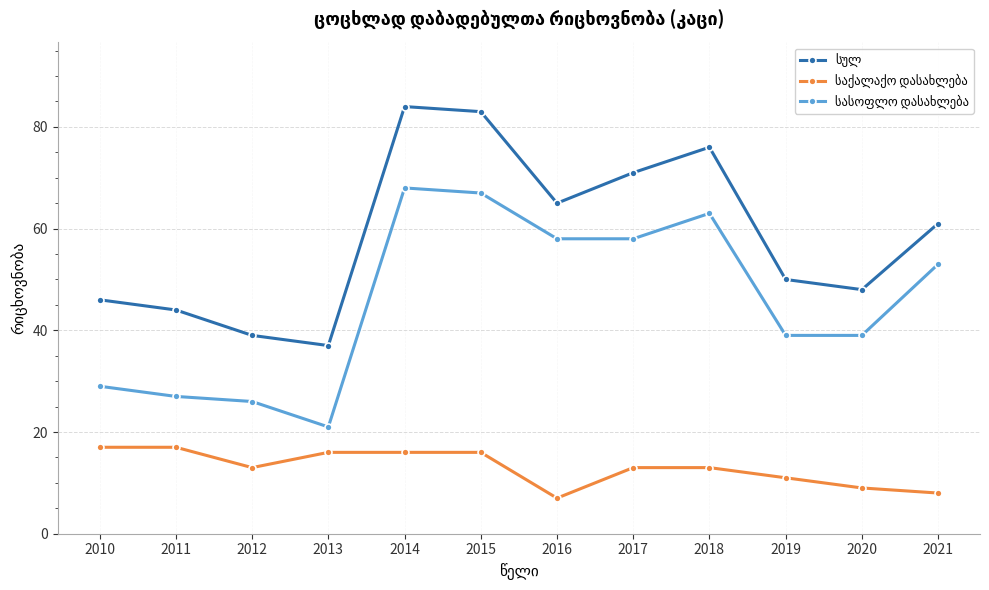

At how many categories does at least one series exceed 18?

12